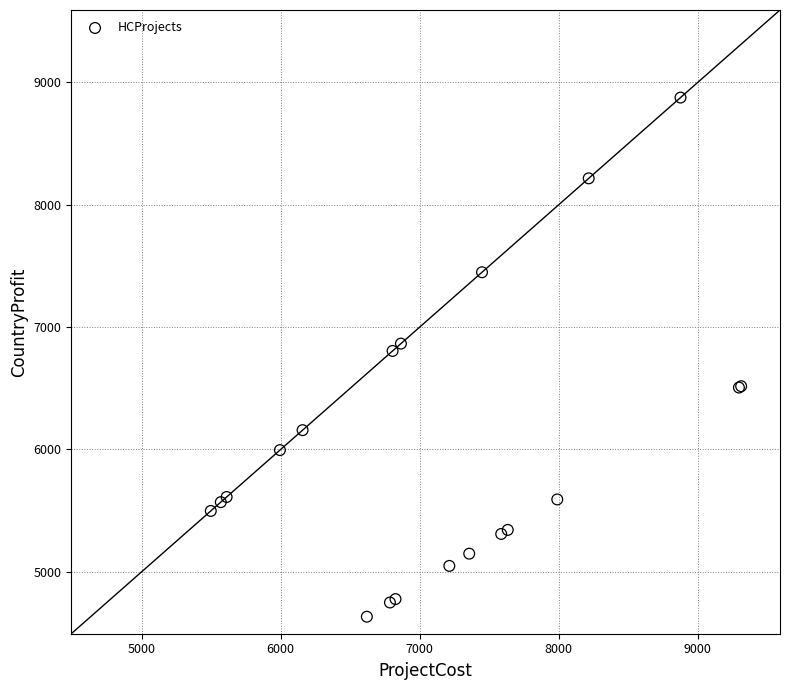

What Y value in the scatter plot is closest to 6754?

6805